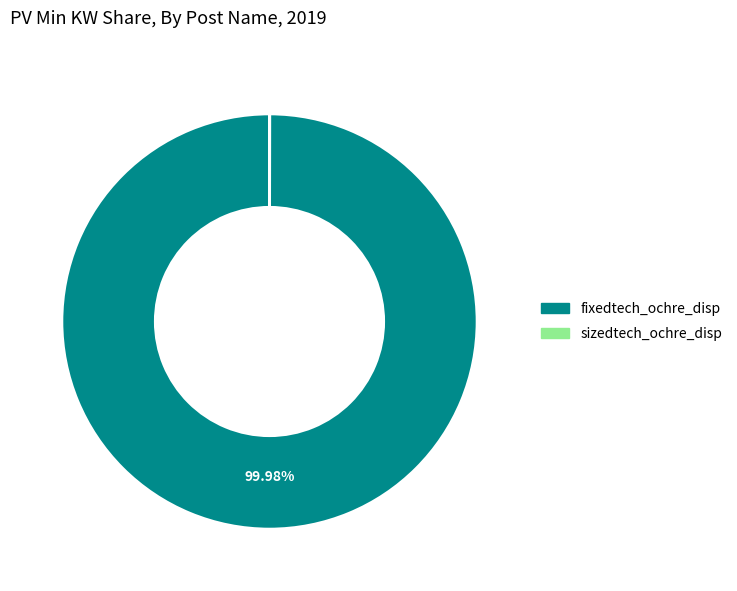

Is there any slice that represents more than half of the pie?

Yes